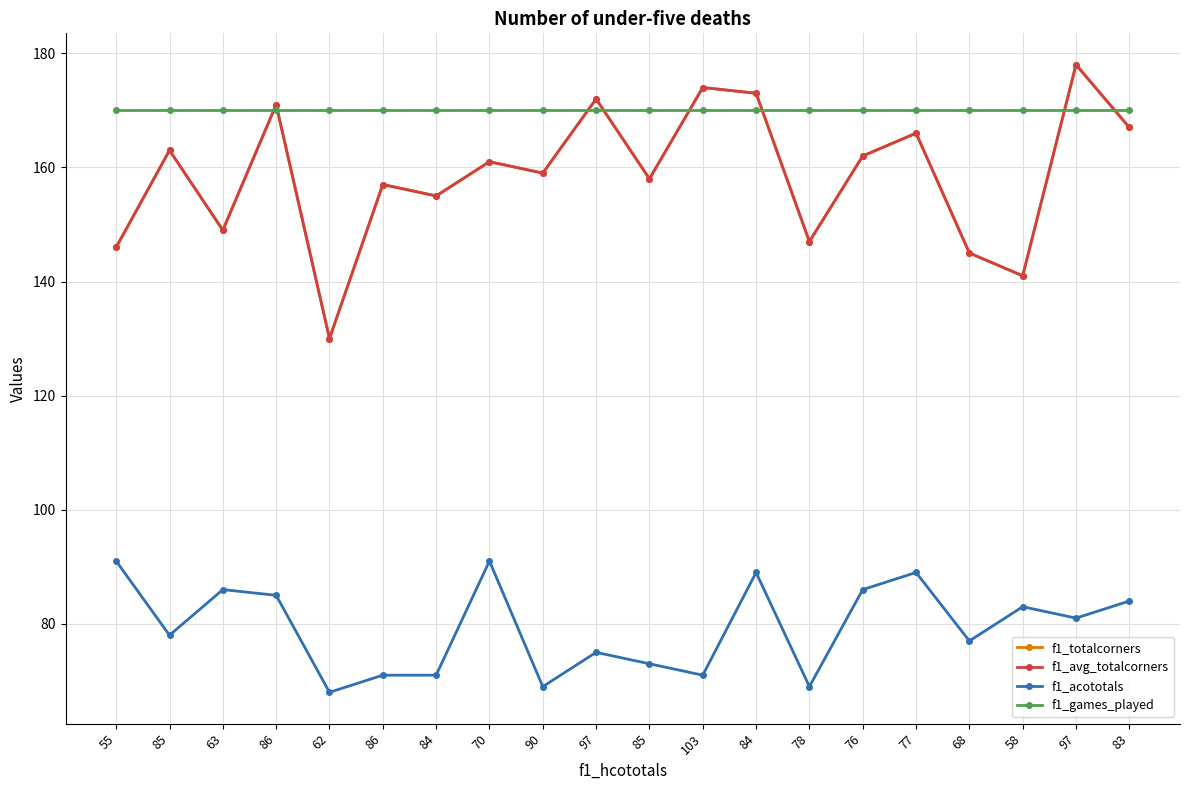

What are all the series names shown in the legend?

f1_totalcorners, f1_avg_totalcorners, f1_acototals, f1_games_played